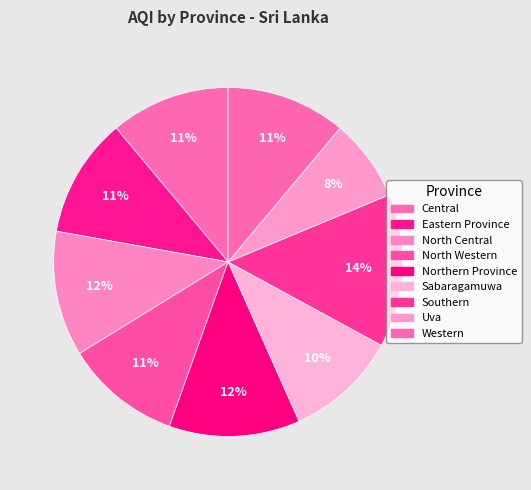

To the nearest percent, what percentage of the pie is North Western?

11%